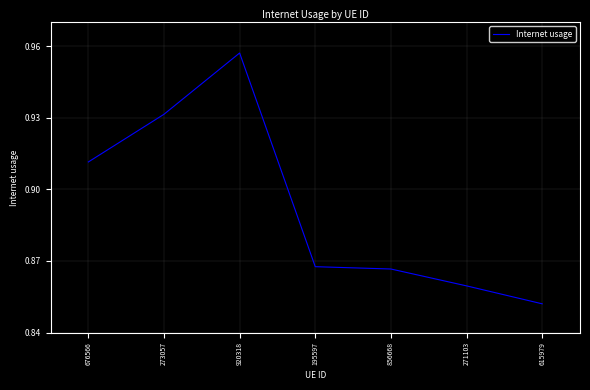

True or false: the data has more than 2 interior local peaks.

False